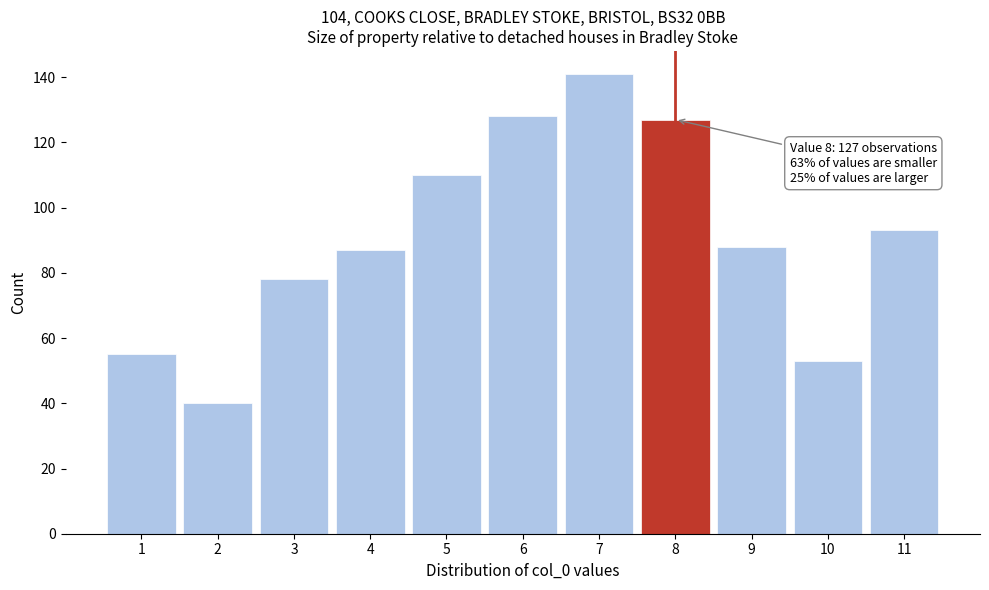

Over which range of the x-axis is the bar tallest?

6.5 to 7.5